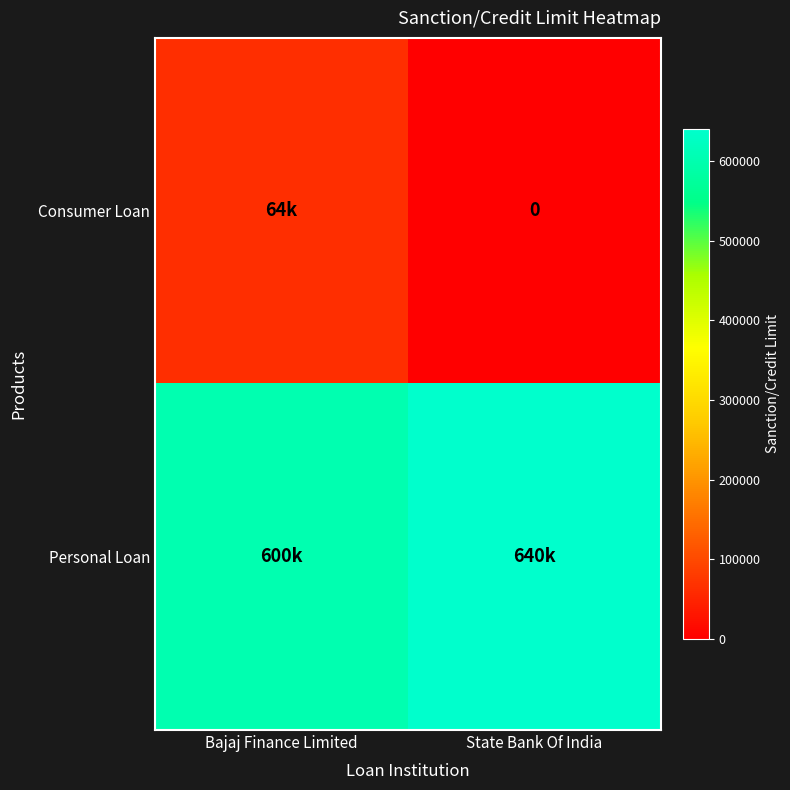

How many data points does each series have?

2